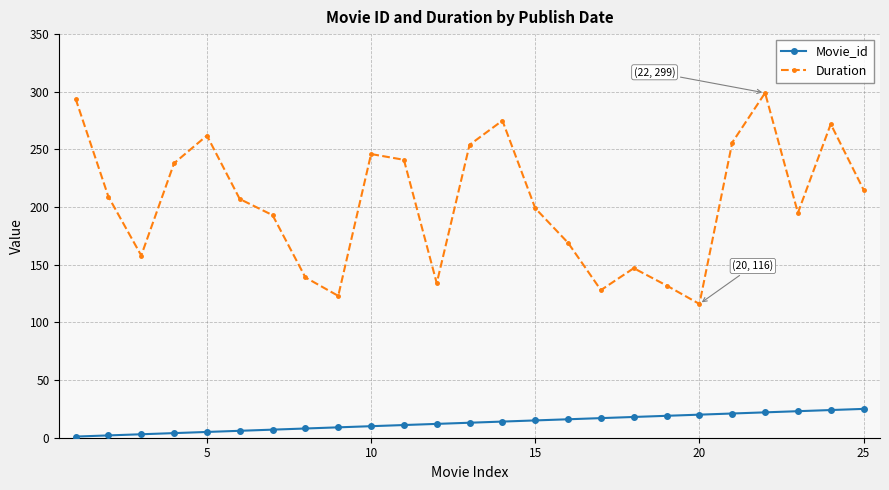

Rank the series by their maximum value, from highest to lowest.

Duration, Movie_id